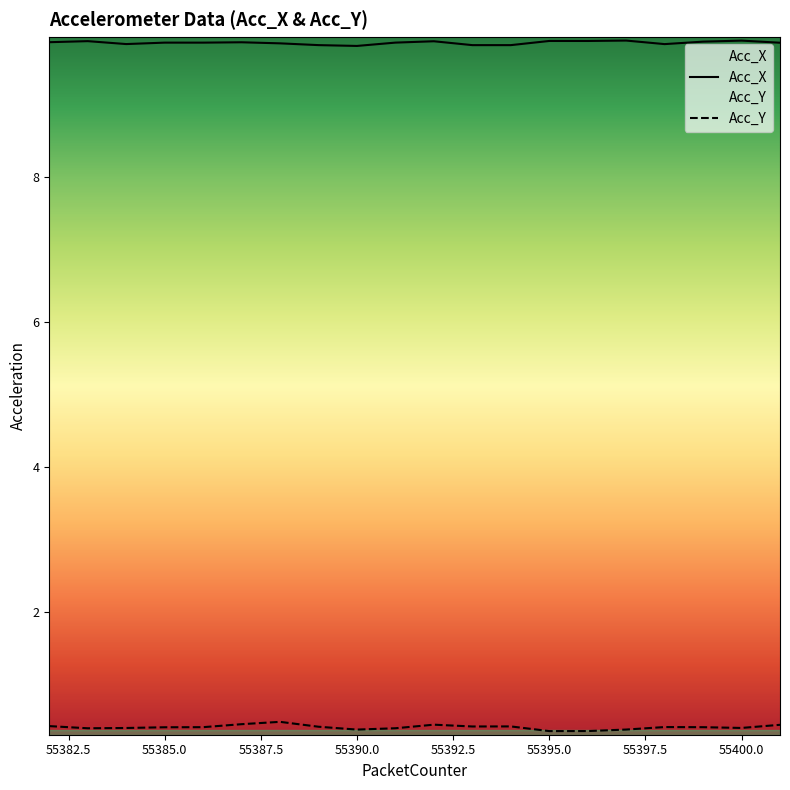

Rank the series at 55400.0 from highest to lowest value.

Acc_X, Acc_Y